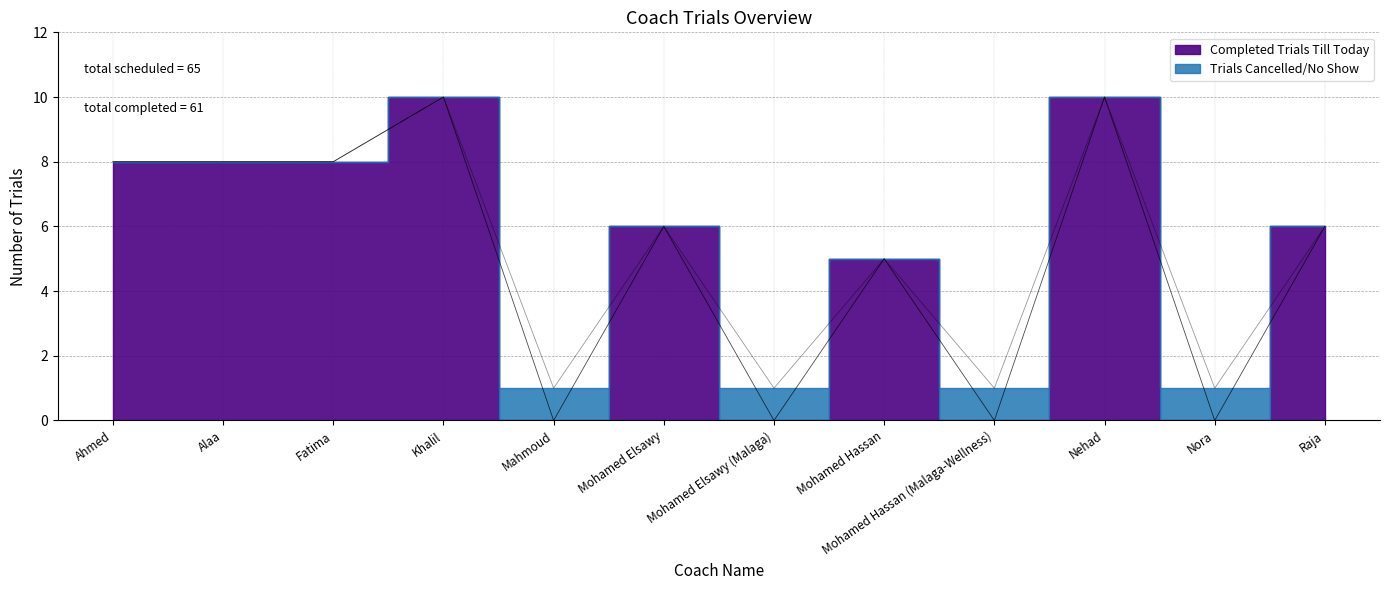

What is the label of the 11th point from the left?

Nora